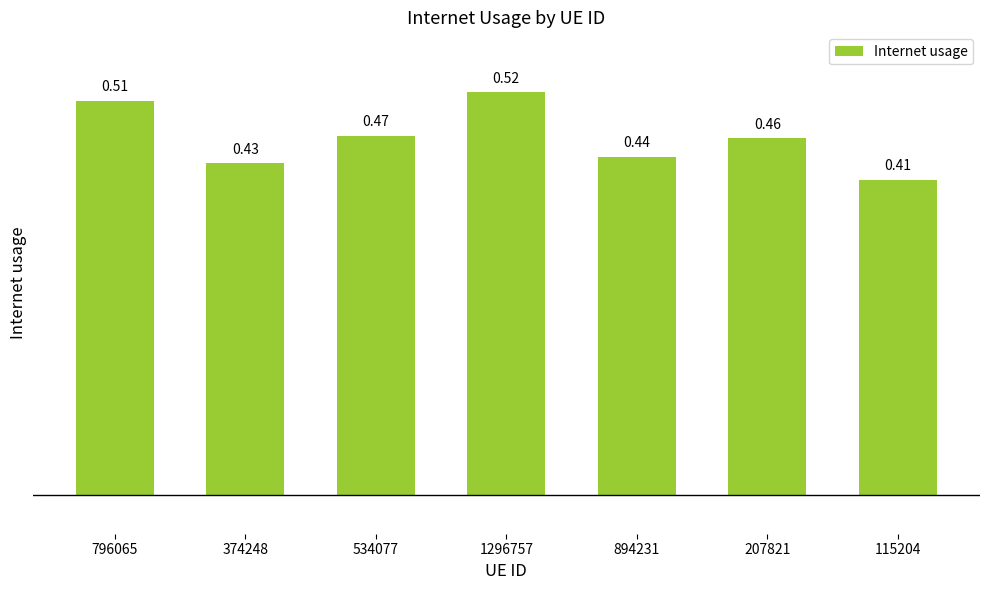

What position from the right is 374248?

6